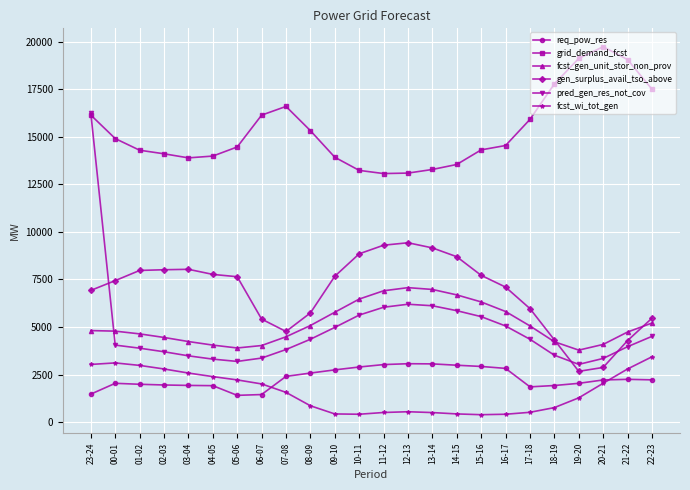

Rank the series at 19-20 from highest to lowest value.

grid_demand_fcst, fcst_gen_unit_stor_non_prov, pred_gen_res_not_cov, gen_surplus_avail_tso_above, req_pow_res, fcst_wi_tot_gen